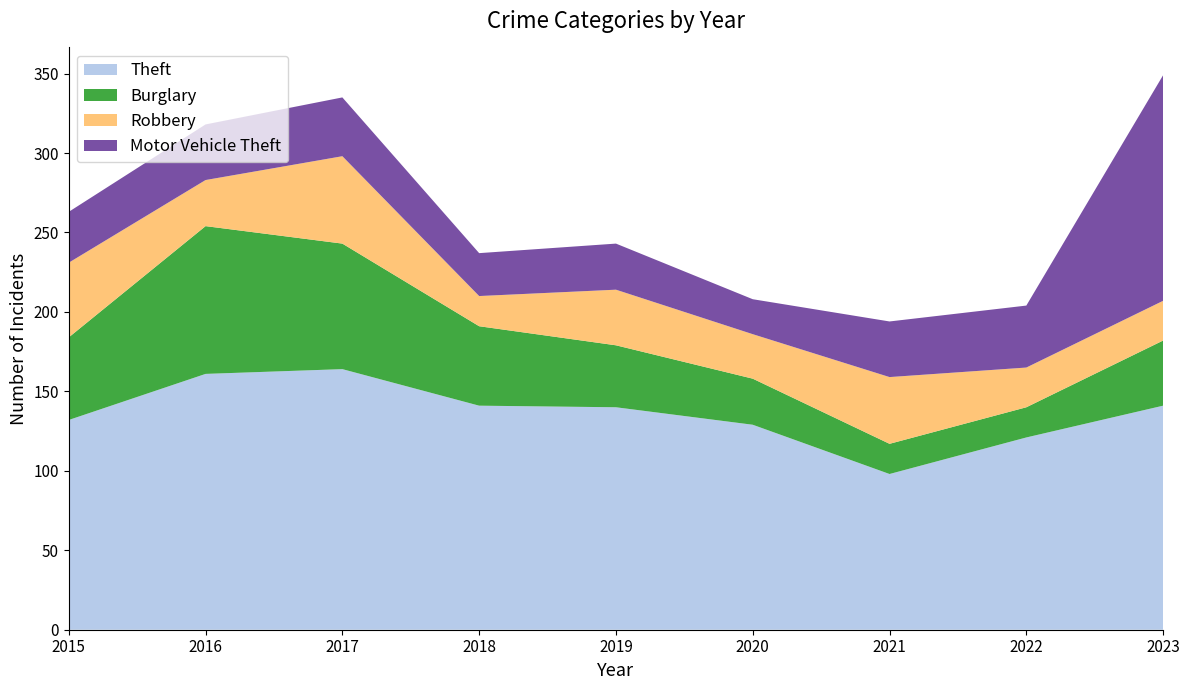

Reading left to right, extract all data points from this chart.

Theft: 2015=132	2016=161	2017=164	2018=141	2019=140	2020=129	2021=98	2022=121	2023=141
Burglary: 2015=52	2016=93	2017=79	2018=50	2019=39	2020=29	2021=19	2022=19	2023=41
Robbery: 2015=47	2016=29	2017=55	2018=19	2019=35	2020=28	2021=42	2022=25	2023=25
Motor Vehicle Theft: 2015=32	2016=35	2017=37	2018=27	2019=29	2020=22	2021=35	2022=39	2023=142